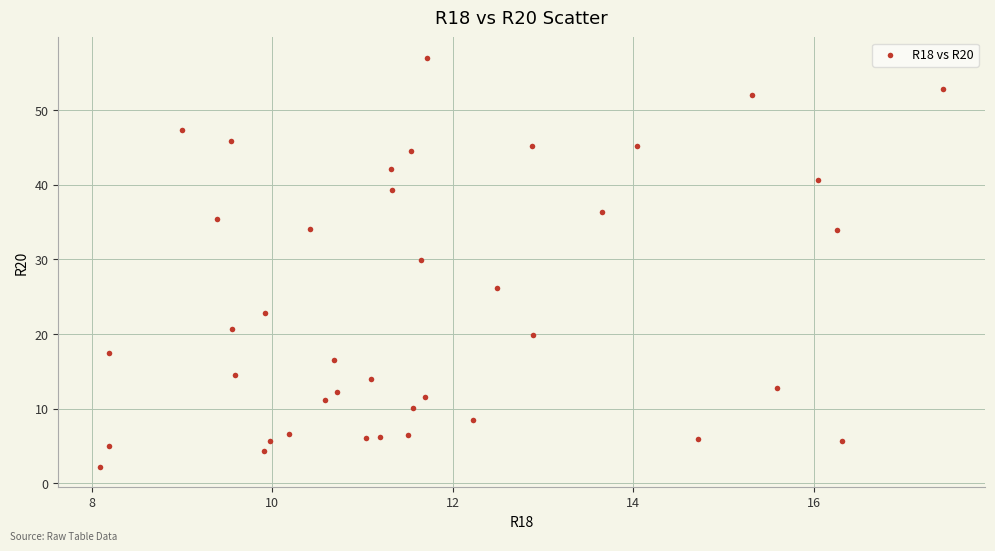

What Y value in the scatter plot is closest to 29?

29.9